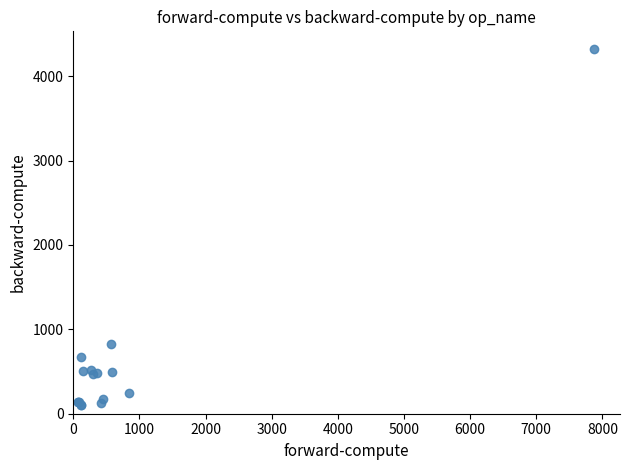

What Y value in the scatter plot is closest to 2210?

825.3